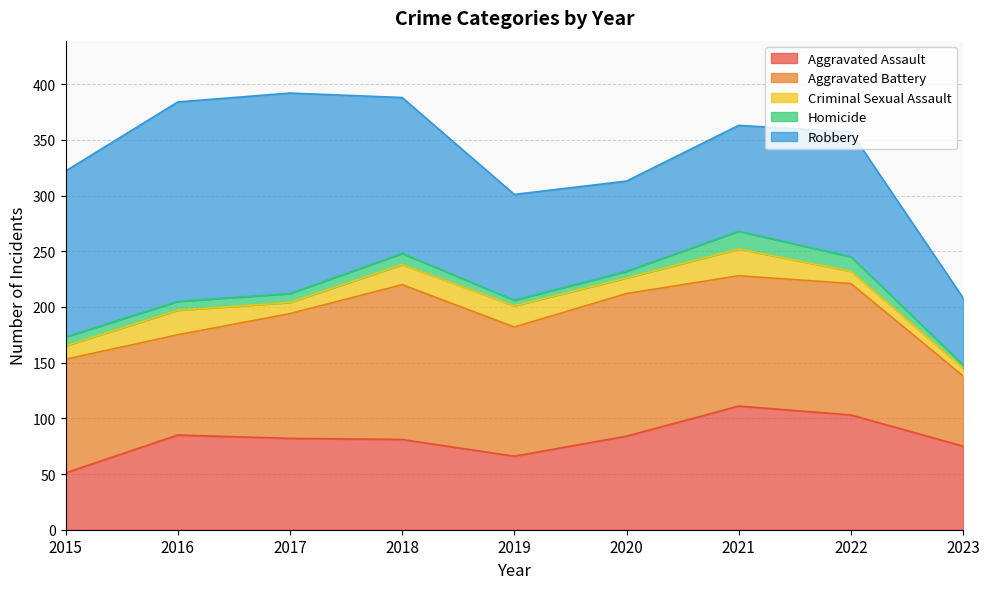

Reading left to right, extract all data points from this chart.

Aggravated Assault: 51	85	82	81	66	84	111	103	75
Aggravated Battery: 102	90	112	139	116	128	117	118	63
Criminal Sexual Assault: 12	22	10	18	19	14	24	11	7
Homicide: 8	8	8	10	5	6	16	13	3
Robbery: 149	179	180	140	95	81	95	112	60